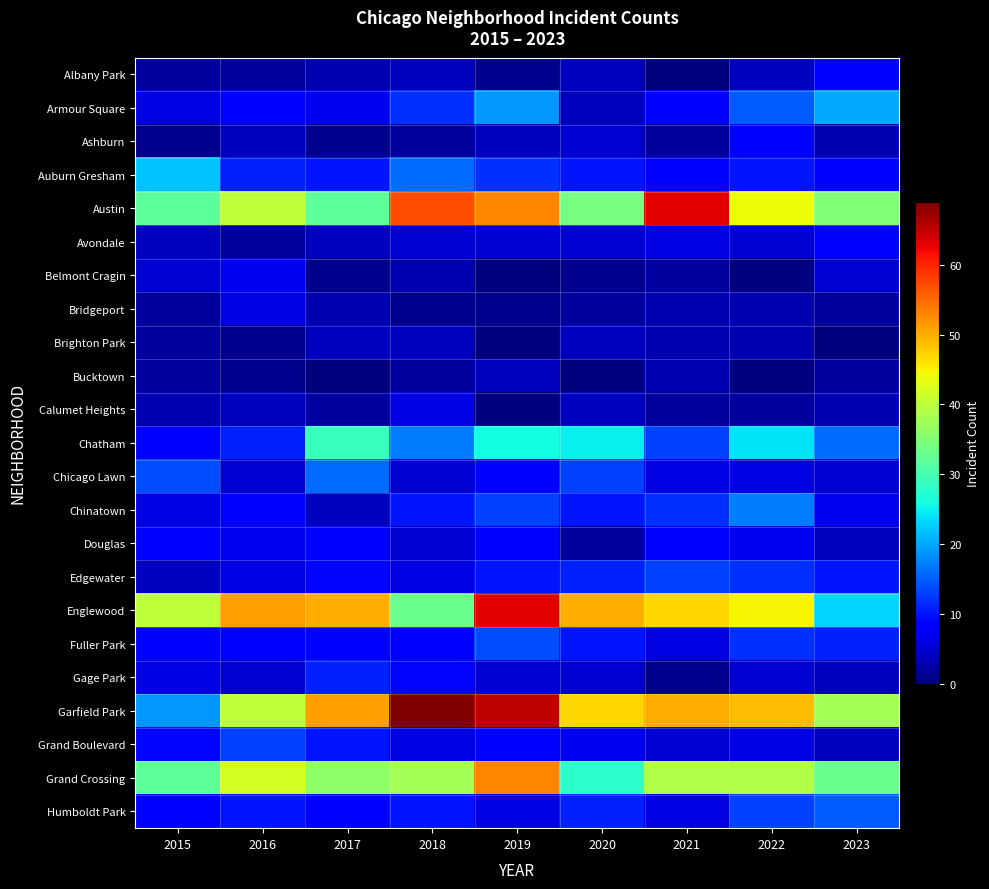

What is the total value across all series at 2016?

292